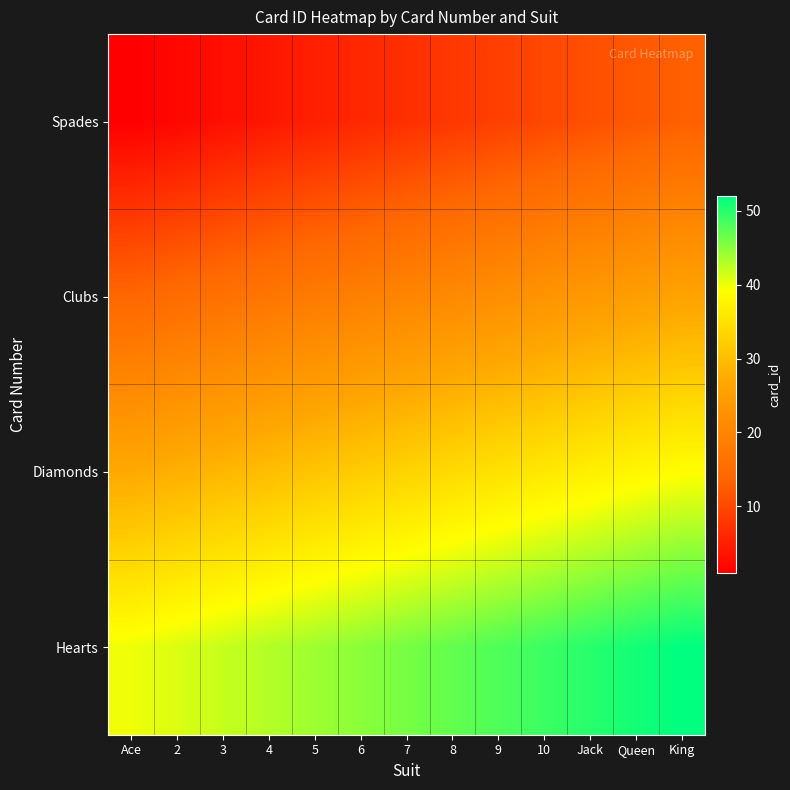

Rank the series by their maximum value, from lowest to highest.

Spades, Clubs, Diamonds, Hearts